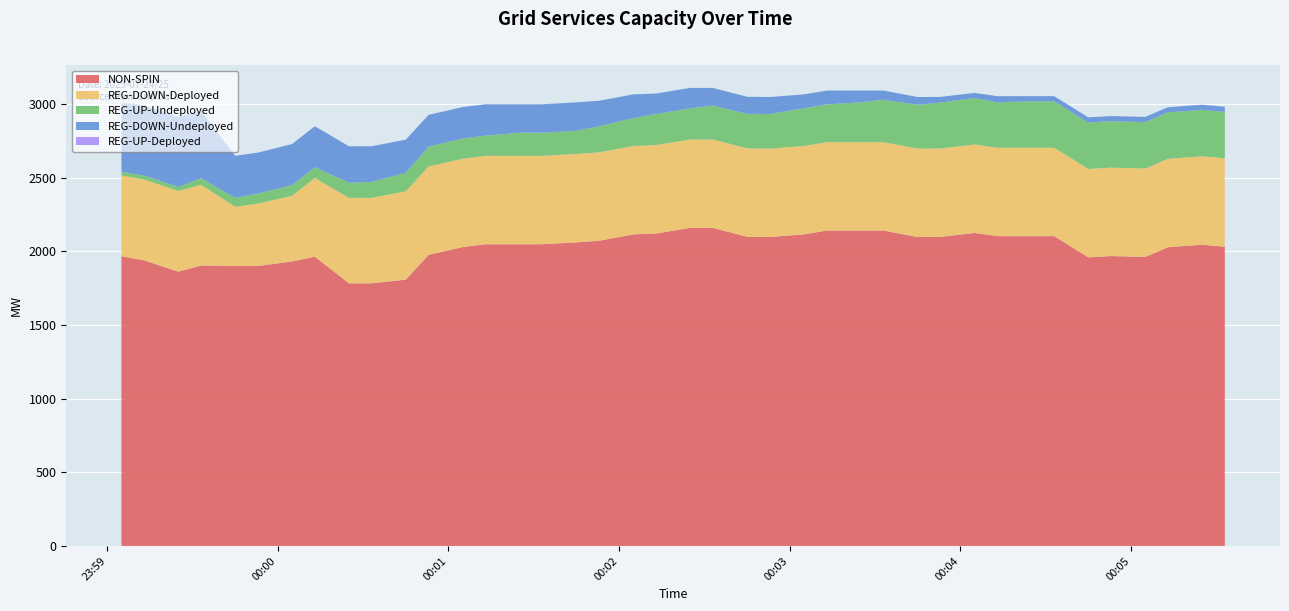

Reading left to right, list all the values displayed in this chart.

NON-SPIN: 1966	1938	1861	1903	1900	1900	1930	1963	1782	1782	1807	1975	2028	2047	2047	2047	2060	2071	2114	2120	2158	2158	2098	2096	2114	2140	2140	2140	2096	2097	2124	2102	2102	2102	1958	1967	1961	2027	2044	2030
REG-DOWN-Deployed: 548	548	548	548	401	423	446	534	580	580	600	600	600	600	600	600	600	600	600	600	600	600	600	600	600	600	600	600	600	600	600	600	600	600	600	600	600	600	600	600
REG-UP-Deployed: 0	0	0	0	0	0	0	0	0	0	0	0	0	0	0	0	0	0	0	0	0	0	0	0	0	0	0	0	0	0	0	0	0	0	0	0	0	0	0	0
REG-UP-Undeployed: 25	27	27	44	61	68	73	73	103	108	126	135	137	137	157	157	157	177	189	211	212	230	234	235	256	256	270	288	297	312	315	308	315	315	315	315	315	315	315	315
REG-DOWN-Undeployed: 477	475	475	458	285	278	278	278	247	242	224	215	213	213	193	193	193	173	161	139	138	120	116	115	94	94	80	62	53	38	35	42	35	35	35	35	35	35	35	35